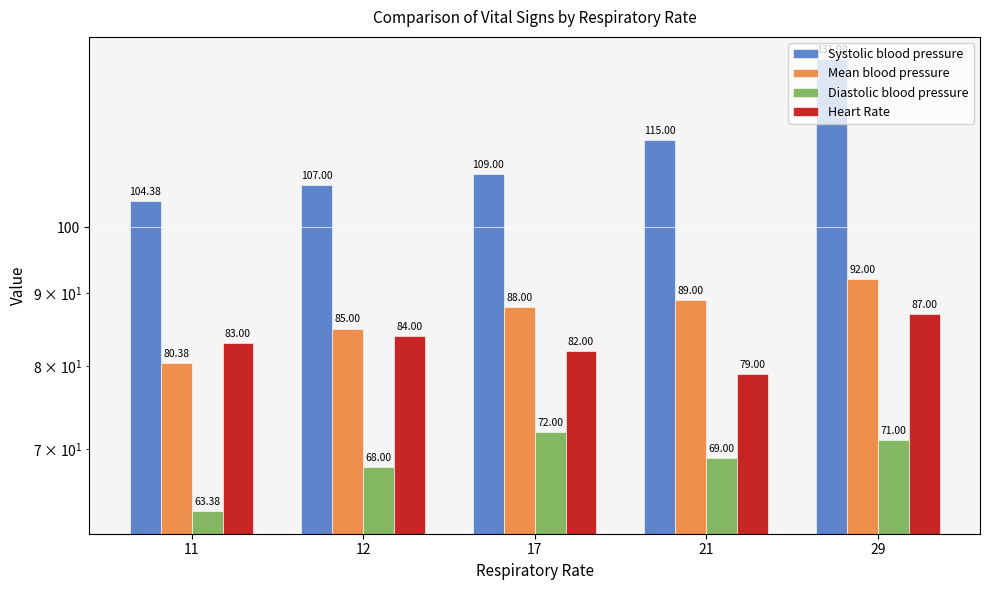

Rank the categories by Systolic blood pressure value from lowest to highest.

11, 12, 17, 21, 29